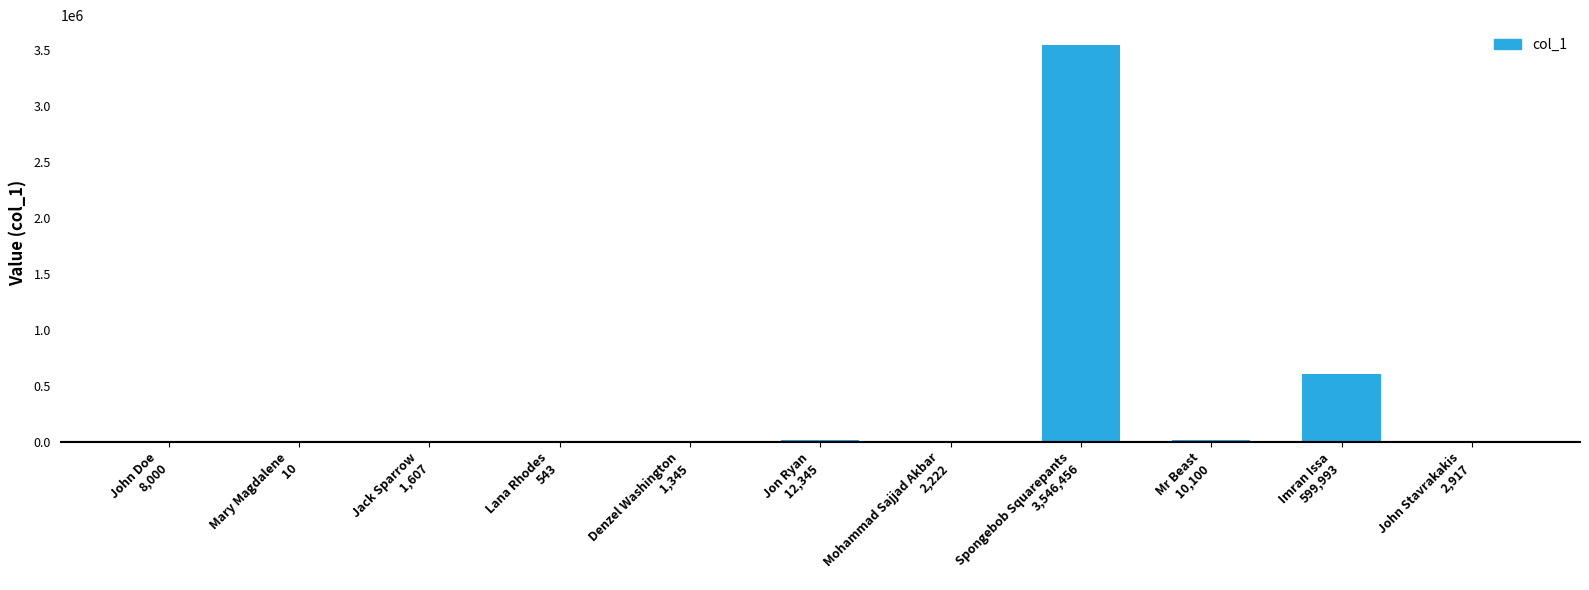

What is the sum of all values?

4185538